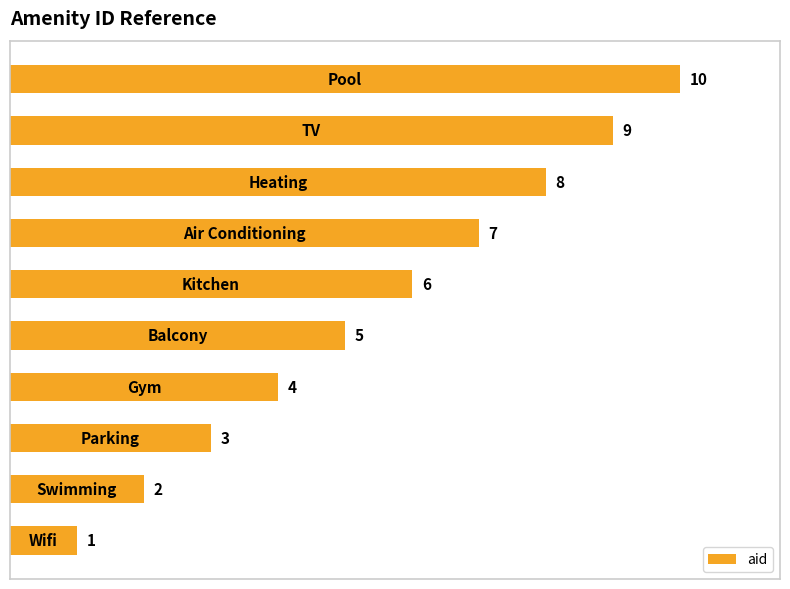

How many values are between 3 and 8?

6